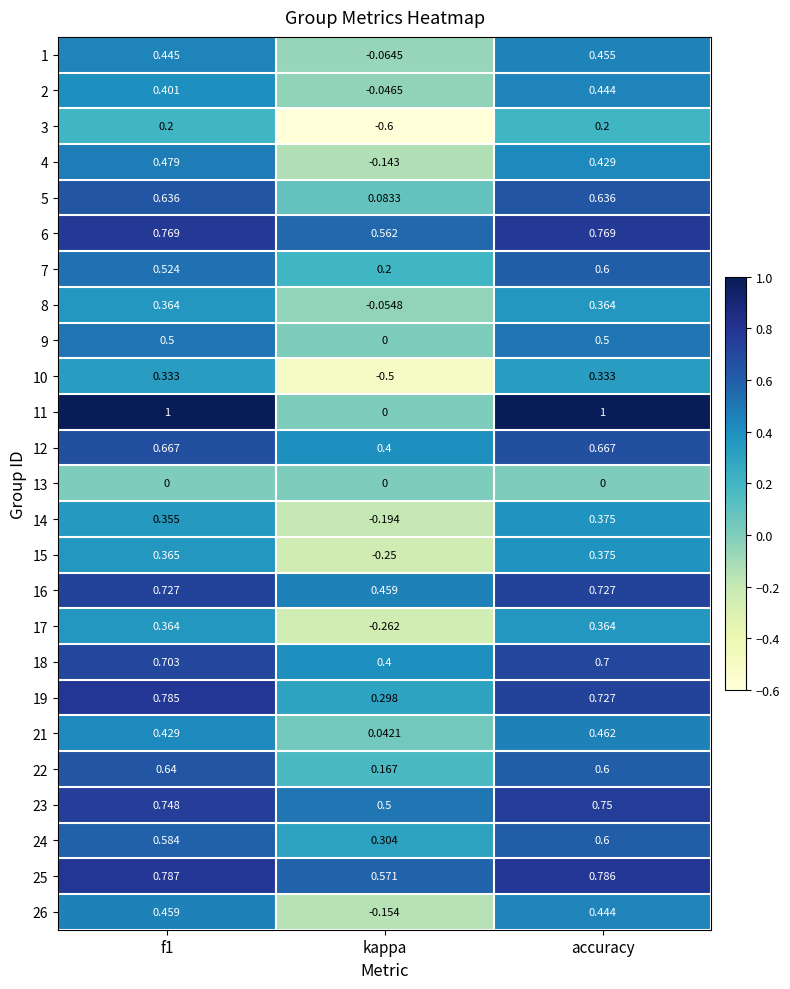

At which label is 11 closest to 0?

kappa